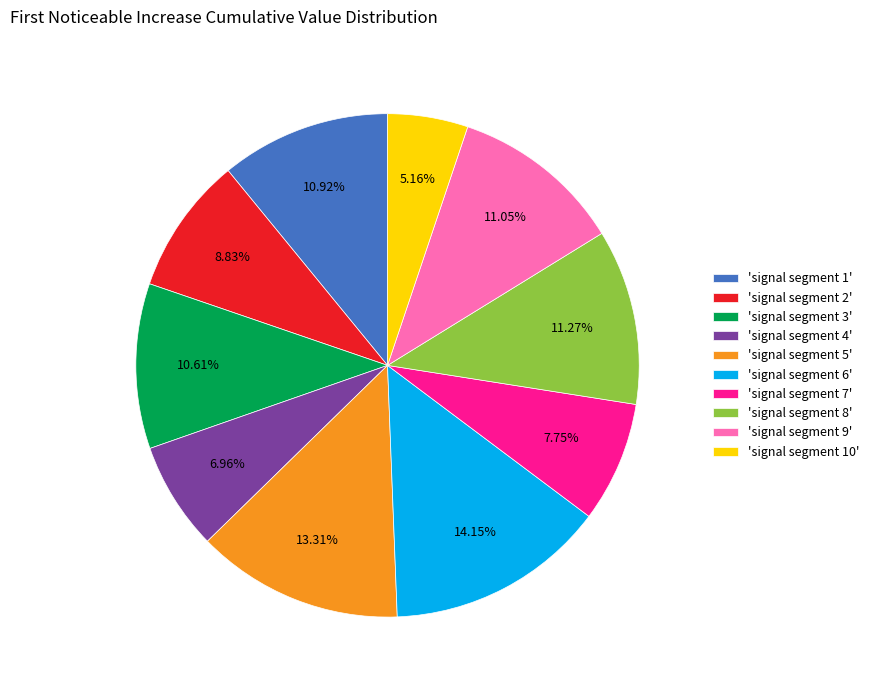

How many segments does this pie chart have?

10